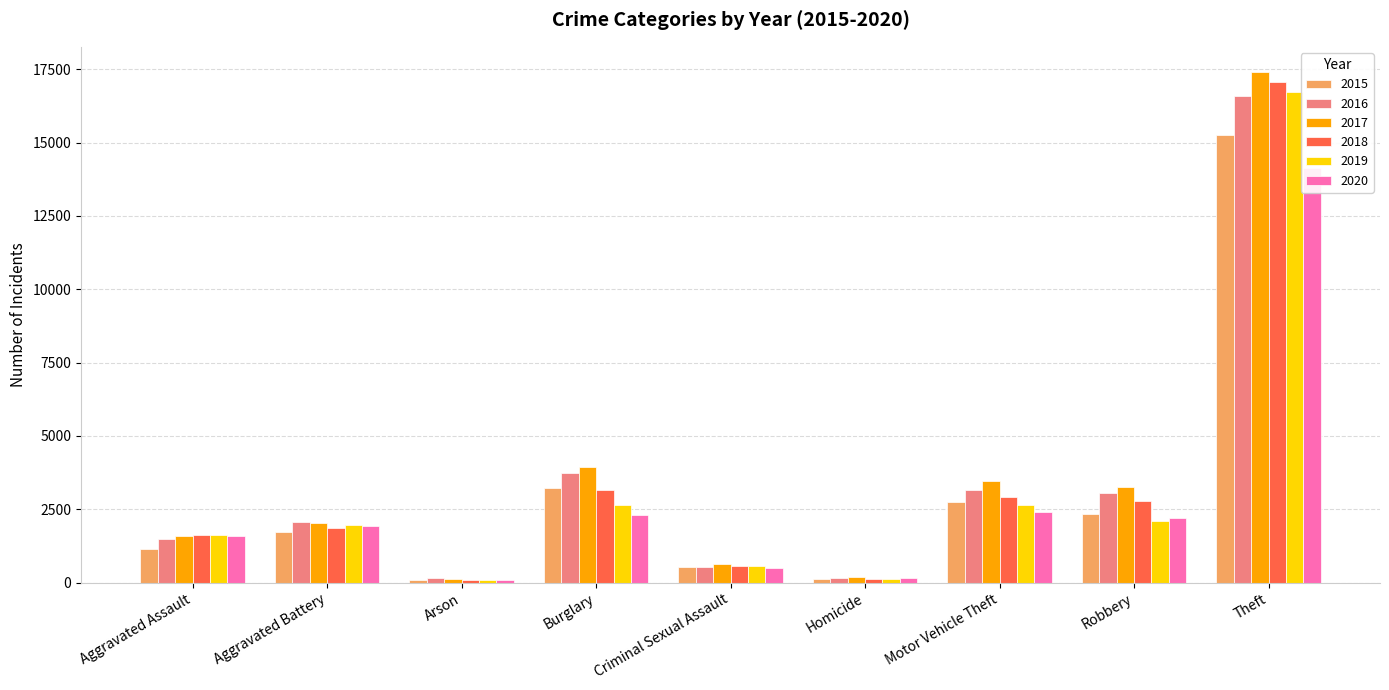

What is the difference between the second highest and second lowest values in the 2018 series?

3010